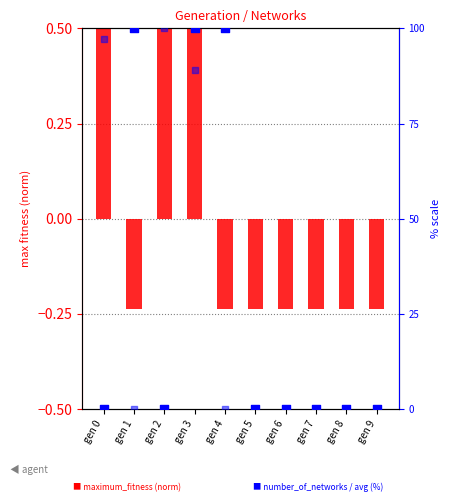

Which series has the largest total across all categories?

number_of_networks (%)